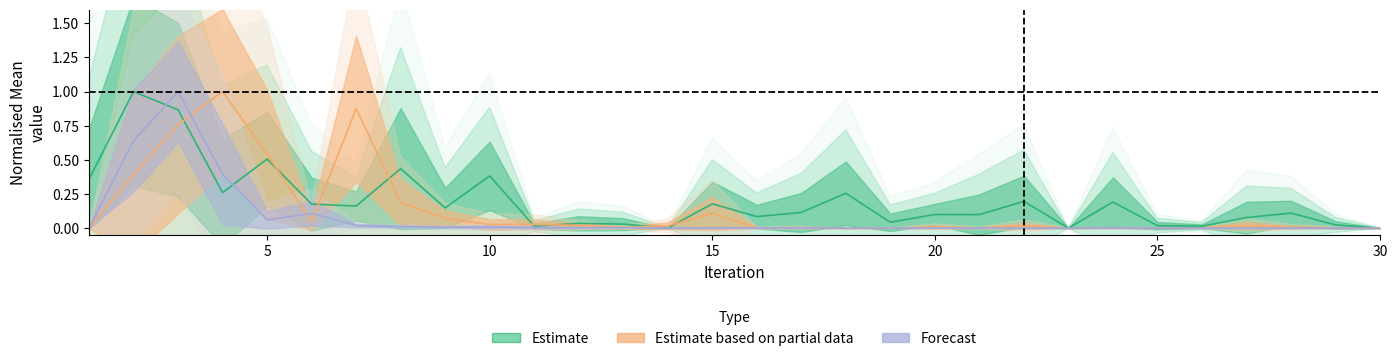

True or false: Proposed_5D_mean has more than 2 interior local peaks.

True